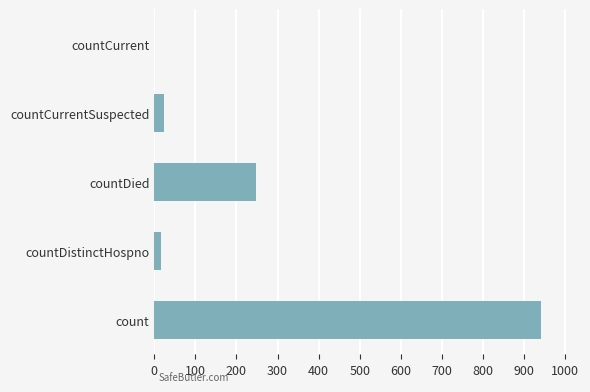

Which has a higher value, countCurrentSuspected or count?

count